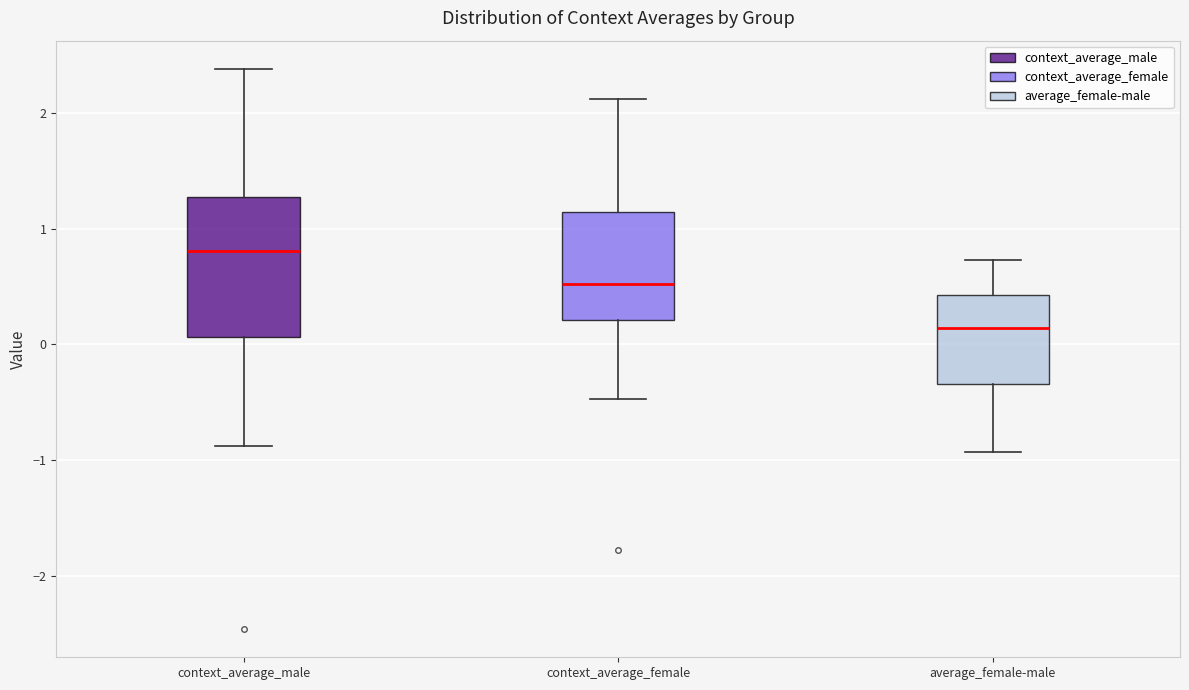

Where does the median line of the box for context_average_male sit on the y-axis? The values are not printed on the chart, so give them approximately, as read against the axis.

0.8